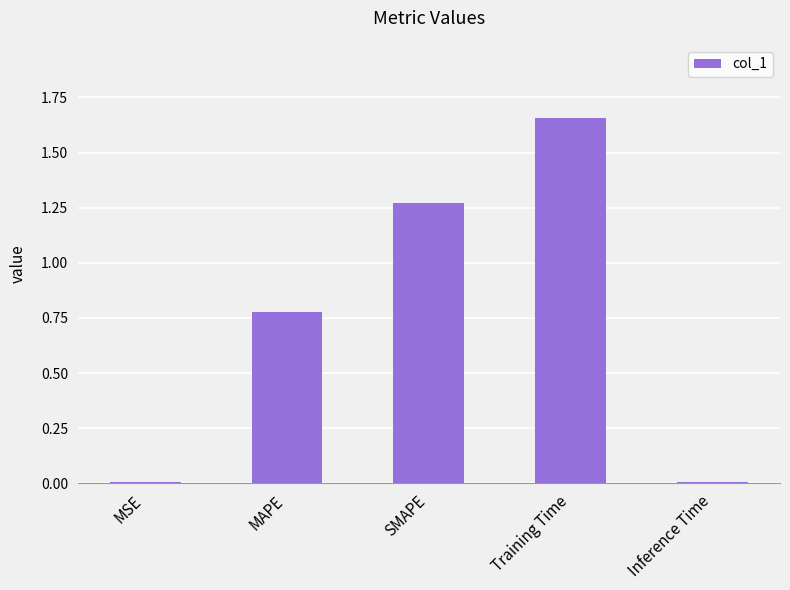

True or false: the data shows 2.2 at SMAPE.

False